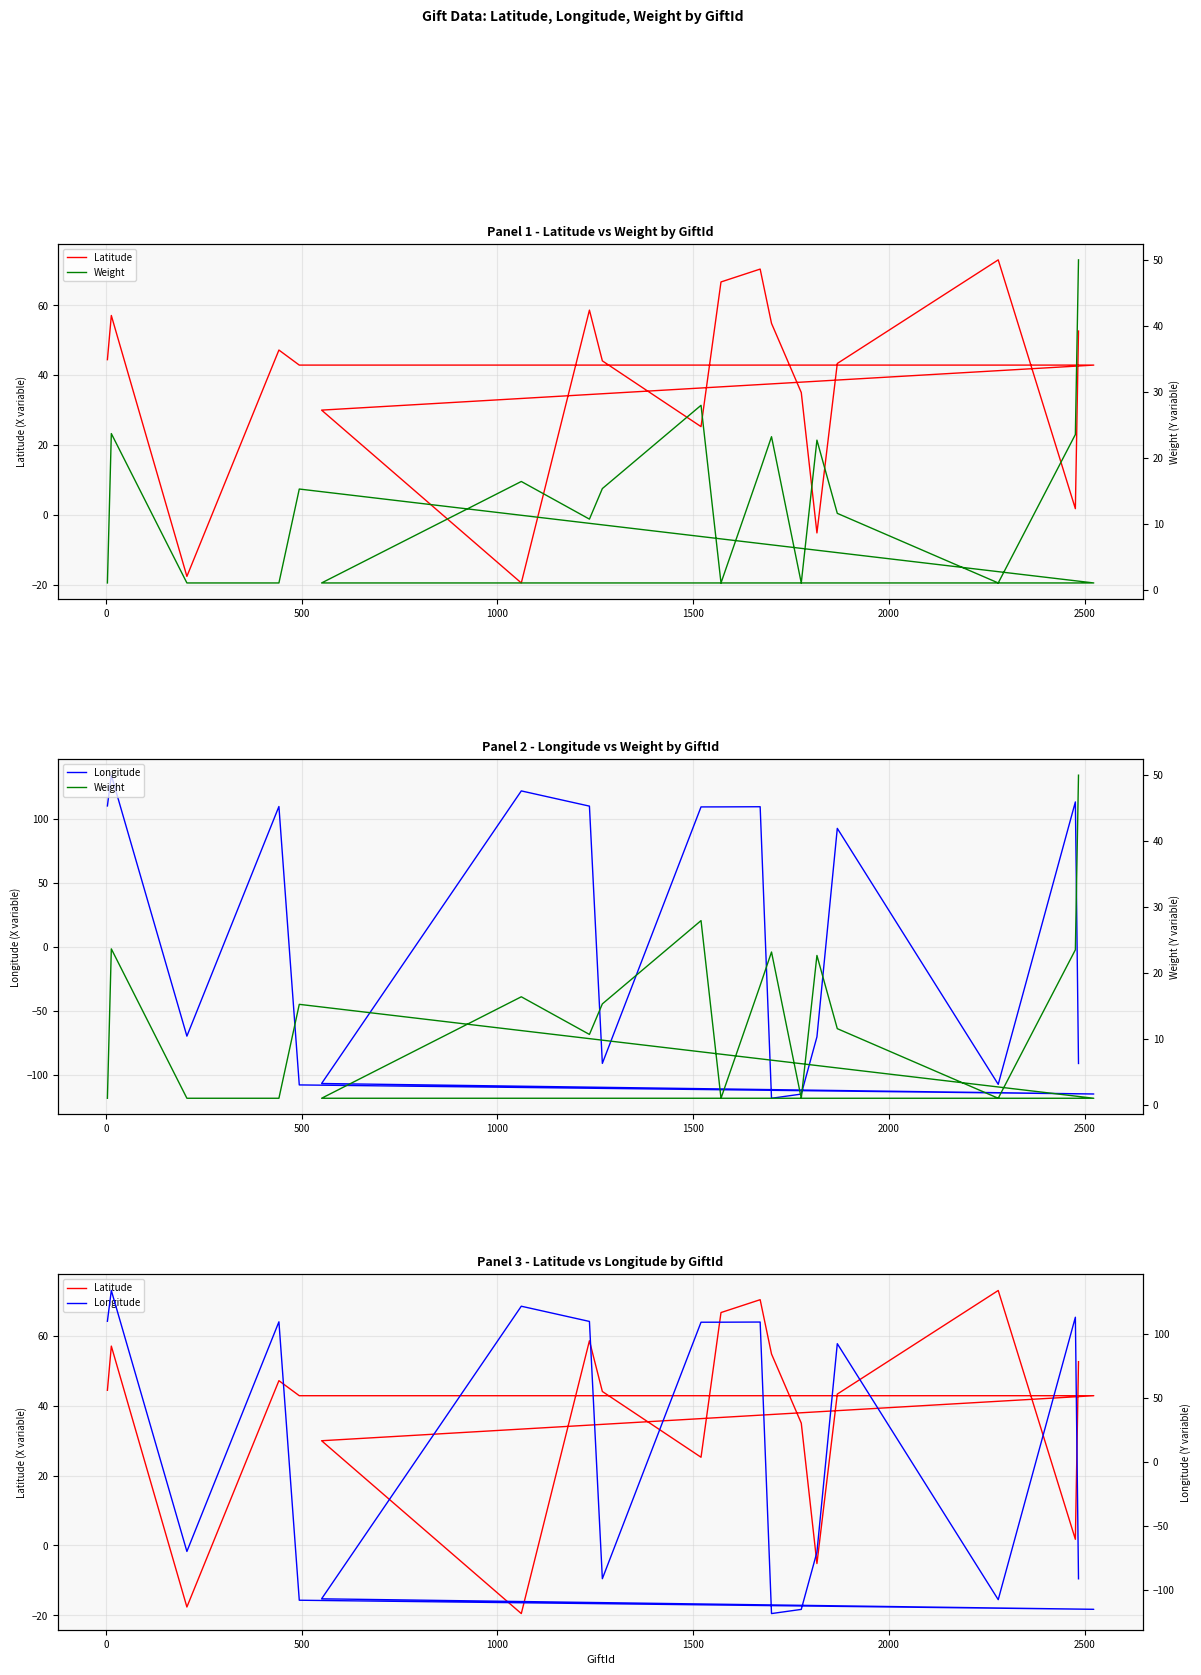

What are all the series names shown in the legend?

Latitude, Weight, Longitude